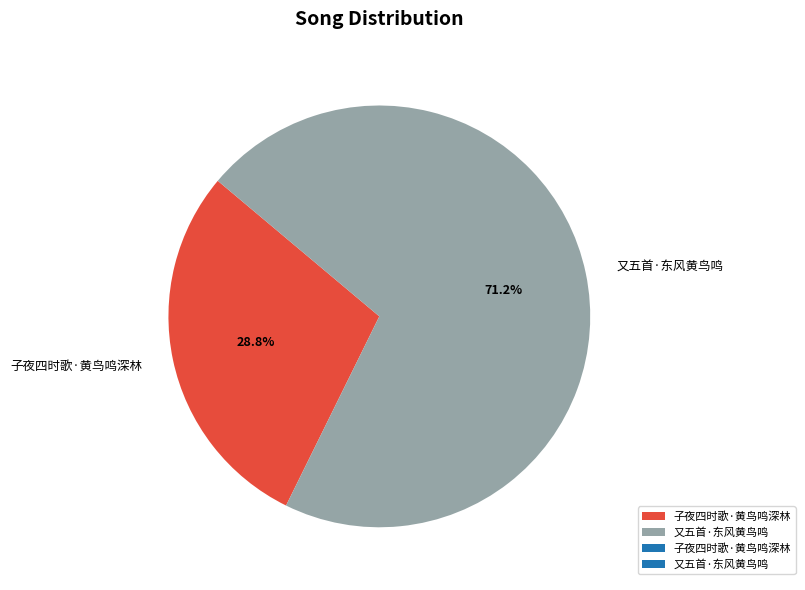

To the nearest percent, what is the combined percentage of 又五首·东风黄鸟鸣 and 子夜四时歌·黄鸟鸣深林?

100%